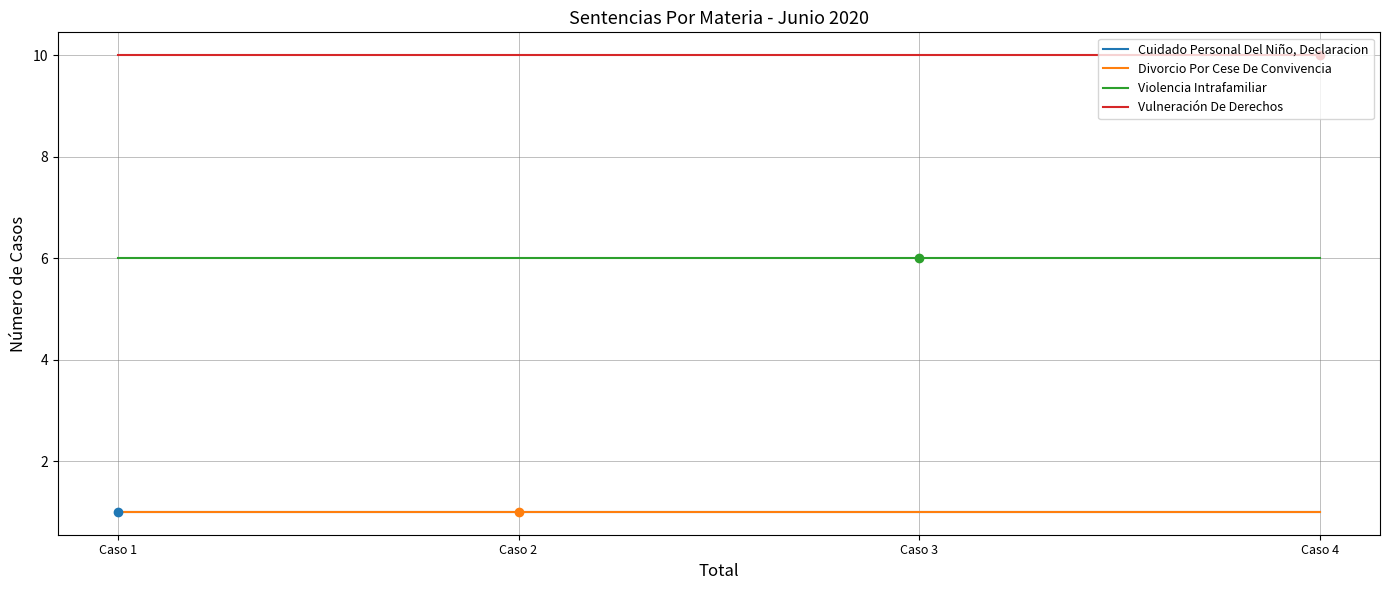

Does the chart display data point markers on the line(s)?

No